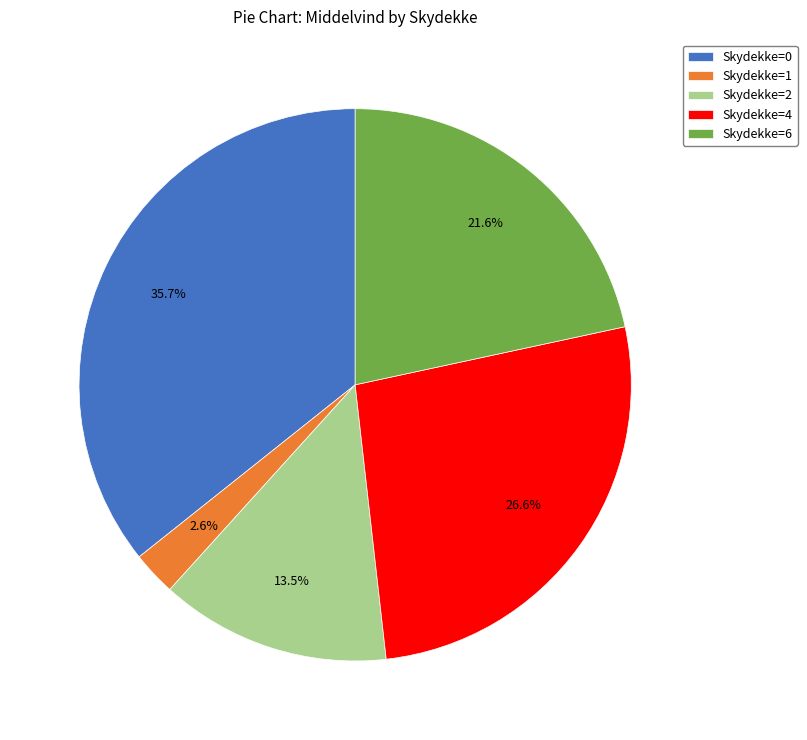

What is the smallest slice in the pie chart?

Skydekke=1